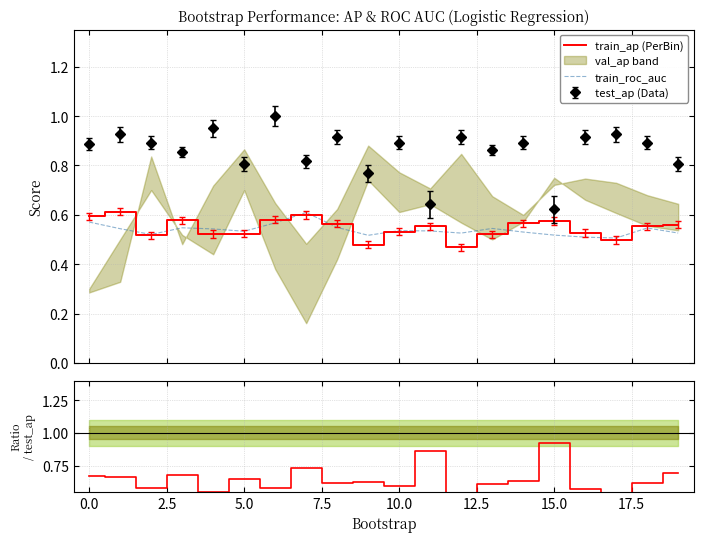

True or false: train_ap/test_ap has more than 0 points higher than both neighbors.

True